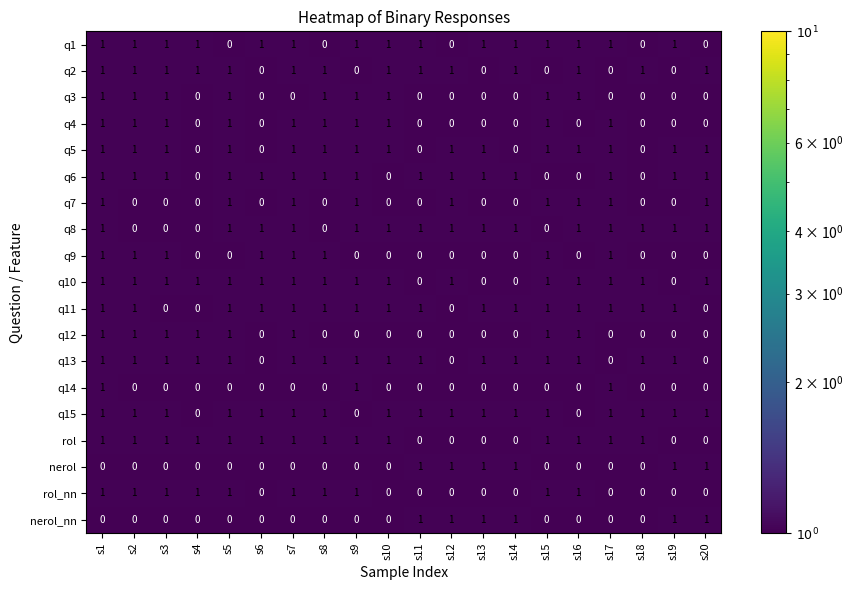

True or false: q6 has a value of 0 at s2.

False